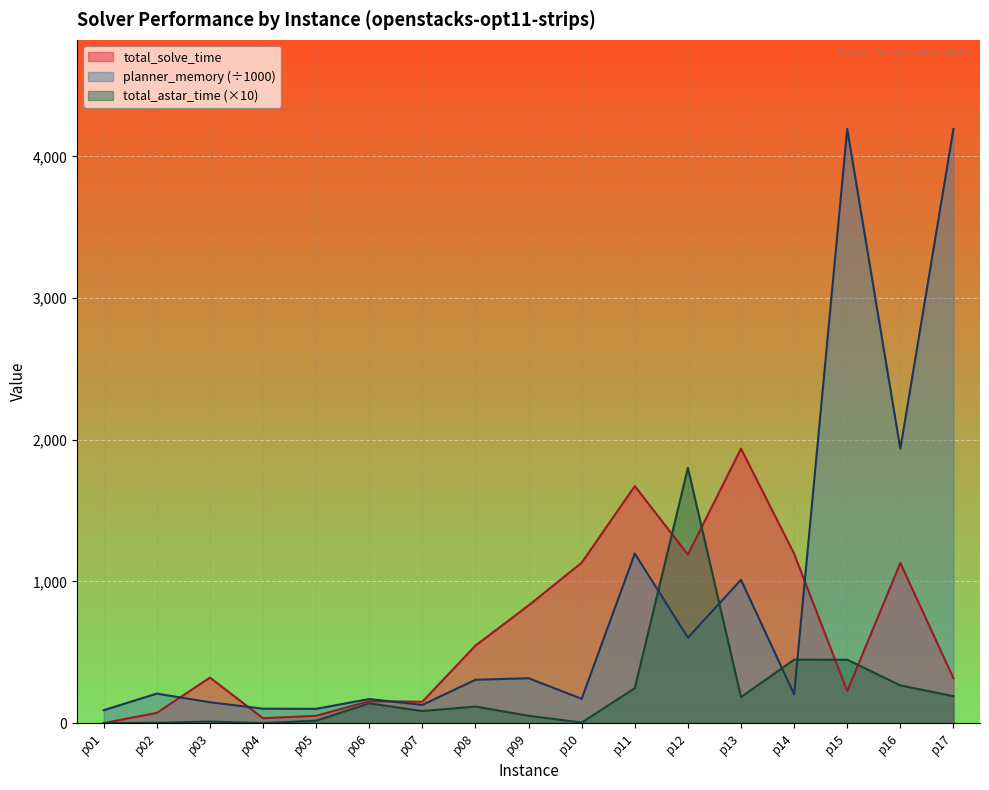

Does the chart display data point markers on the line(s)?

No